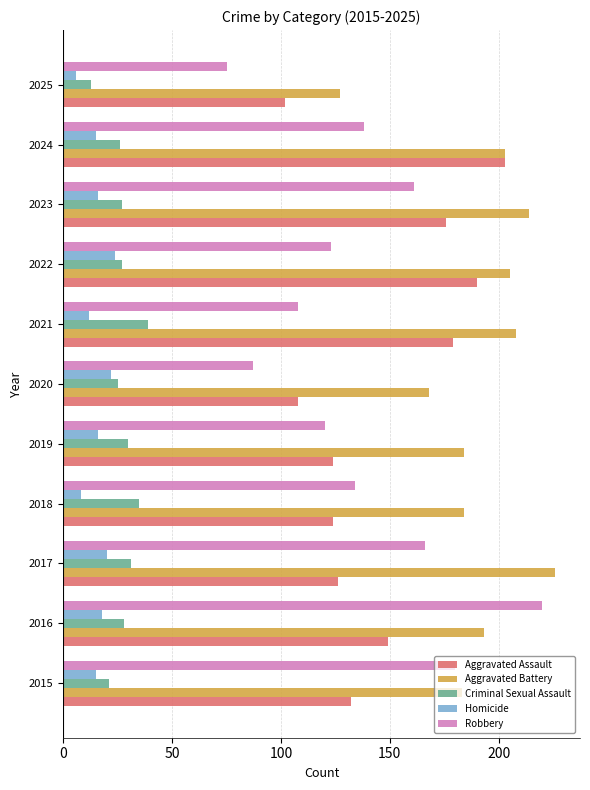

Read the Robbery value at 2024, to the nearest 50.

150